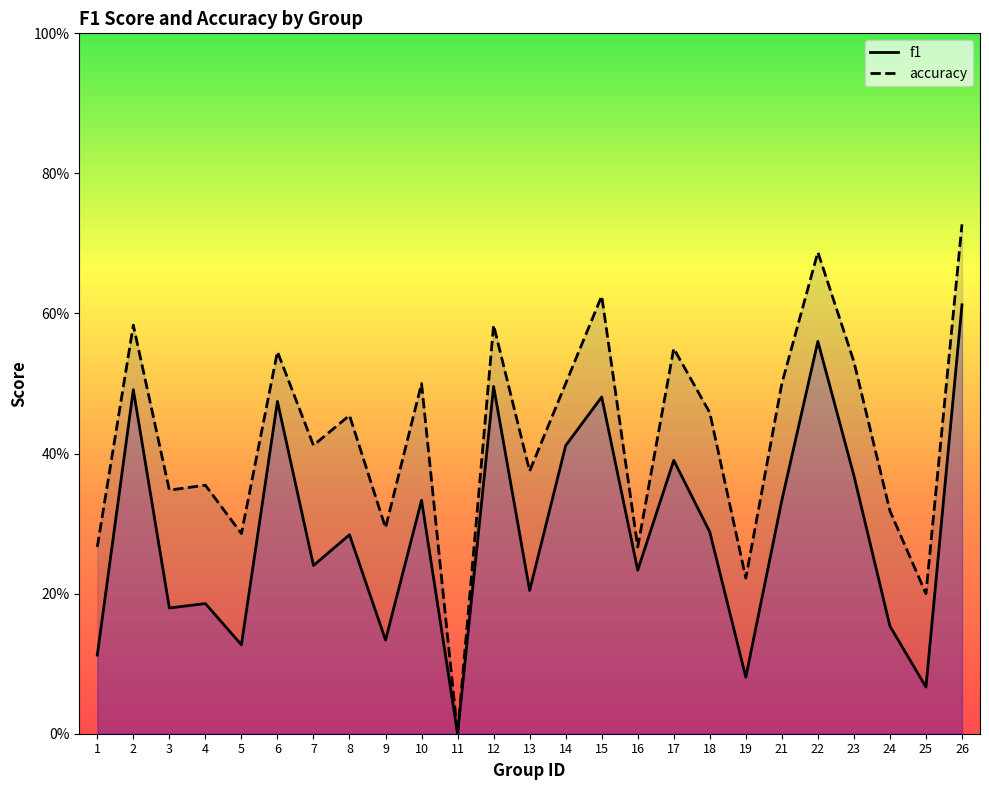

The accuracy series shows 0.8 at 23. True or false?

False